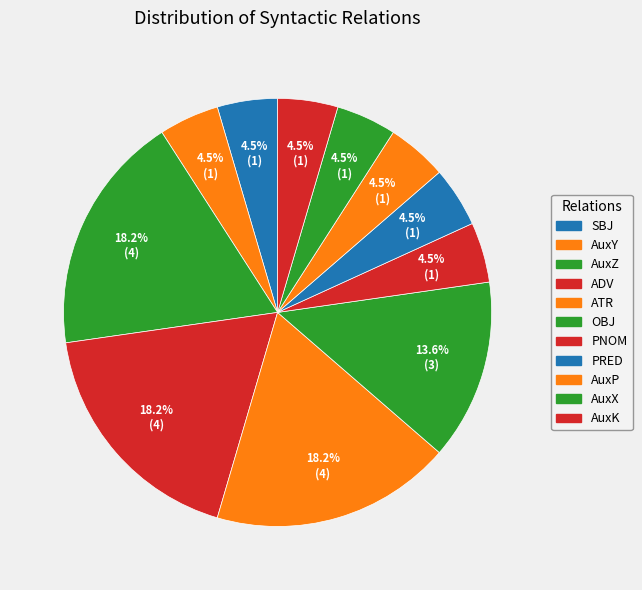

Count the number of slices in the pie.

11